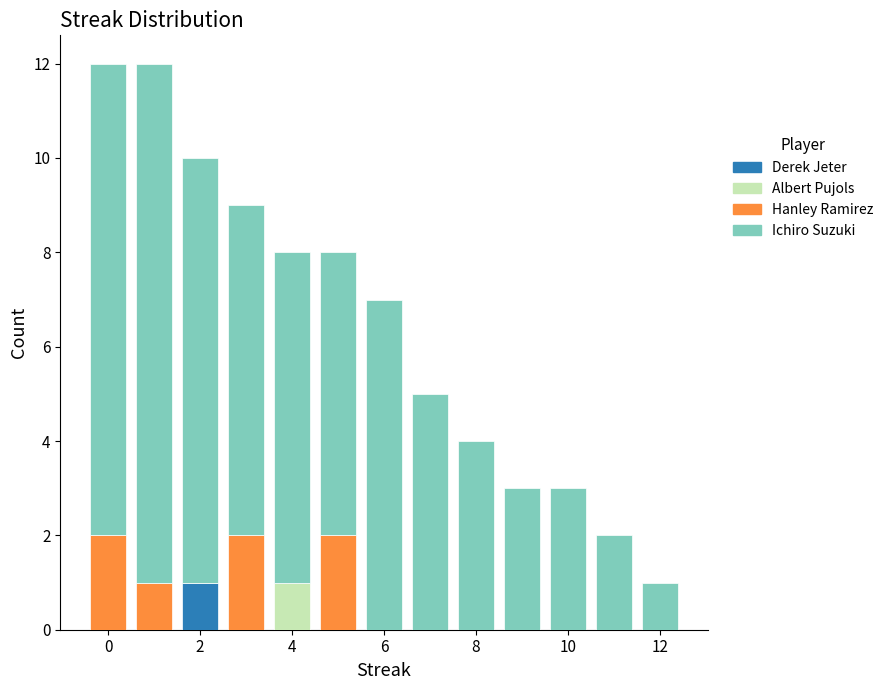

Reading left to right, list every stacked bar in this chart as the range it spans on the x-axis followed by its total height. Neither the bar edges nor the heights are printed on the chart, so give them approximately, as read against the axes.

-0.5 to 0.5: 12
0.5 to 1.5: 12
1.5 to 2.5: 10
2.5 to 3.5: 9
3.5 to 4.5: 8
4.5 to 5.5: 8
5.5 to 6.5: 7
6.5 to 7.5: 5
7.5 to 8.5: 4
8.5 to 9.5: 3
9.5 to 10.5: 3
10.5 to 11.5: 2
11.5 to 12.5: 1